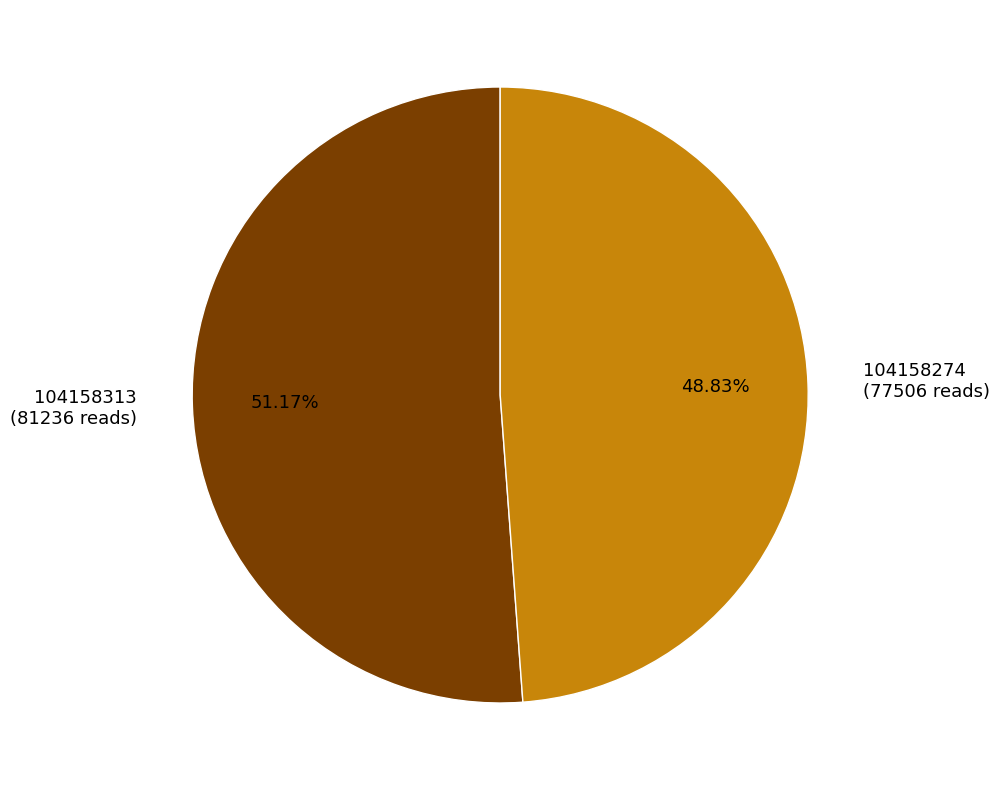

Is it true that 104158274 is 49% of the pie?

True